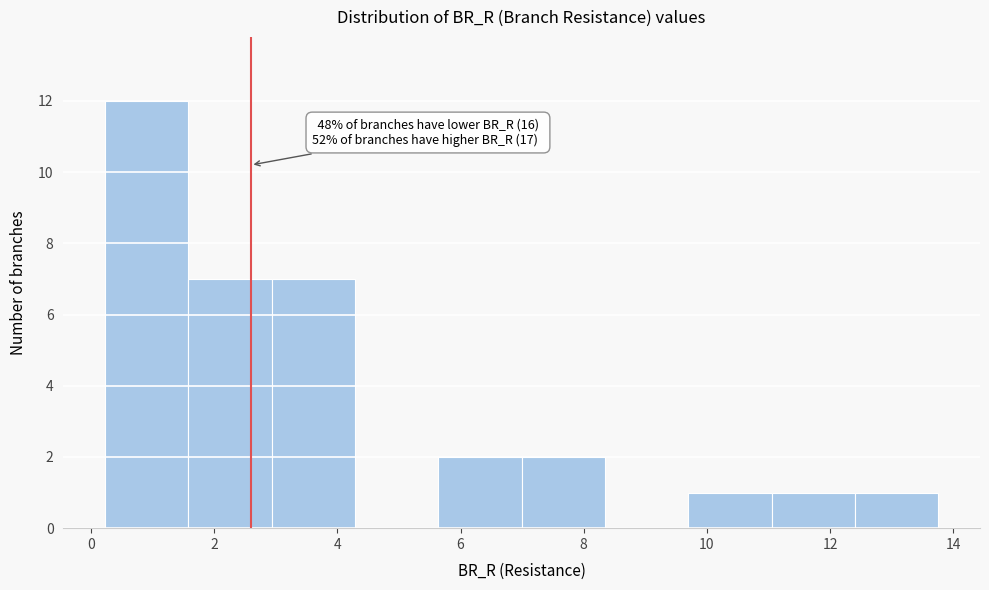

Over which range of the x-axis is the bar tallest?

0.2 to 1.6